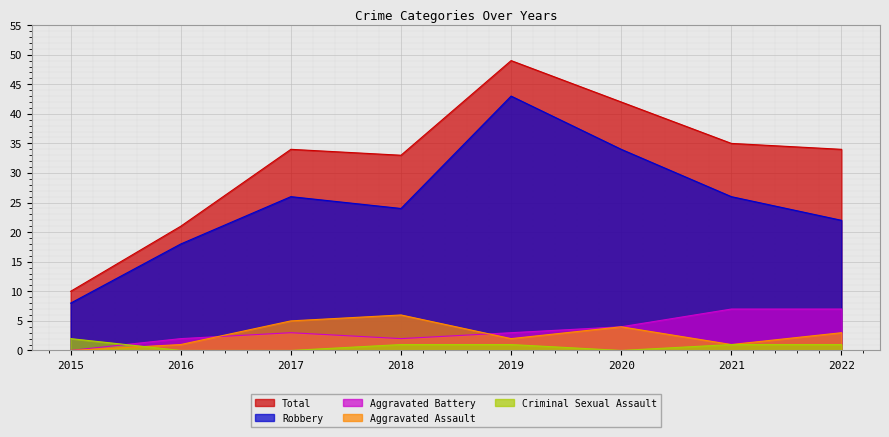

How many values in the Criminal Sexual Assault series are below 1?

3